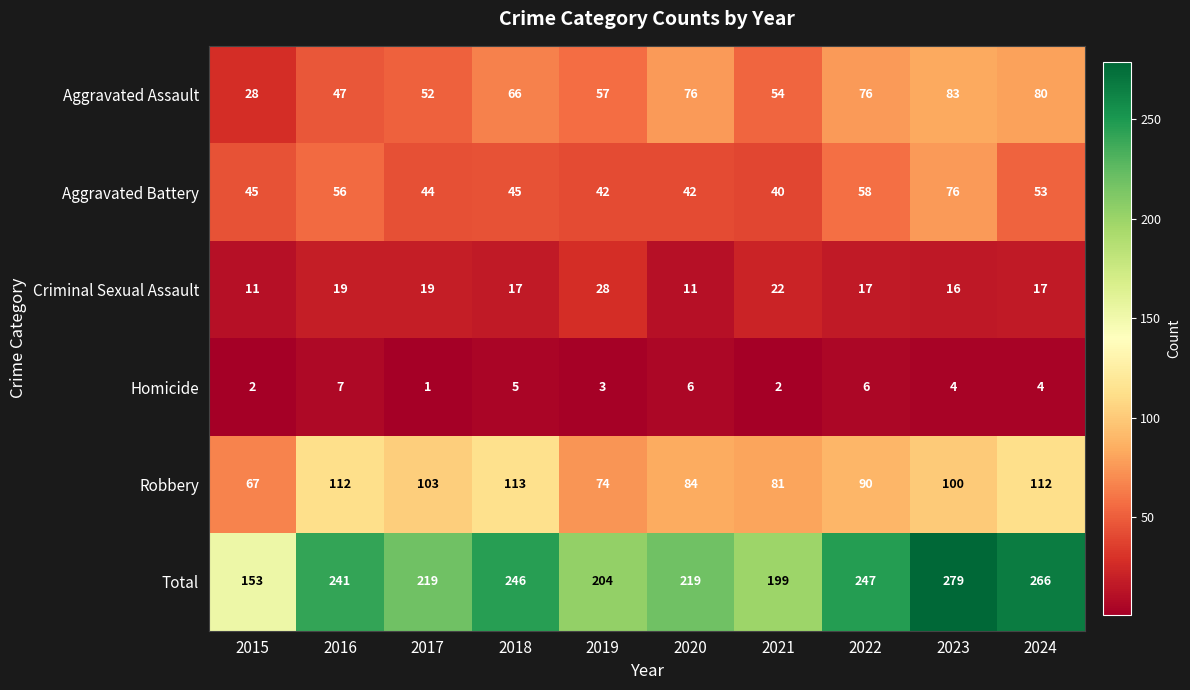

True or false: Criminal Sexual Assault has a value of 11 at 2020.

True